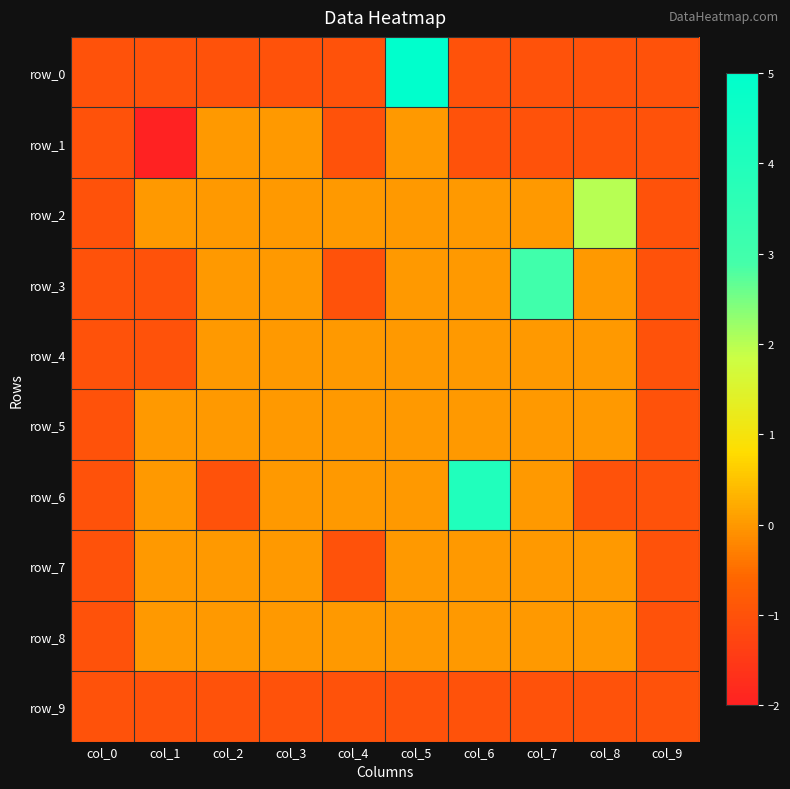

Reading left to right, extract all data points from this chart.

row_0: col_0=-1	col_1=-1	col_2=-1	col_3=-1	col_4=-1	col_5=5	col_6=-1	col_7=-1	col_8=-1	col_9=-1
row_1: col_0=-1	col_1=-2	col_2=0	col_3=0	col_4=-1	col_5=0	col_6=-1	col_7=-1	col_8=-1	col_9=-1
row_2: col_0=-1	col_1=0	col_2=0	col_3=0	col_4=0	col_5=0	col_6=0	col_7=0	col_8=2	col_9=-1
row_3: col_0=-1	col_1=-1	col_2=0	col_3=0	col_4=-1	col_5=0	col_6=0	col_7=3	col_8=0	col_9=-1
row_4: col_0=-1	col_1=-1	col_2=0	col_3=0	col_4=0	col_5=0	col_6=0	col_7=0	col_8=0	col_9=-1
row_5: col_0=-1	col_1=0	col_2=0	col_3=0	col_4=0	col_5=0	col_6=0	col_7=0	col_8=0	col_9=-1
row_6: col_0=-1	col_1=0	col_2=-1	col_3=0	col_4=0	col_5=0	col_6=4	col_7=0	col_8=-1	col_9=-1
row_7: col_0=-1	col_1=0	col_2=0	col_3=0	col_4=-1	col_5=0	col_6=0	col_7=0	col_8=0	col_9=-1
row_8: col_0=-1	col_1=0	col_2=0	col_3=0	col_4=0	col_5=0	col_6=0	col_7=0	col_8=0	col_9=-1
row_9: col_0=-1	col_1=-1	col_2=-1	col_3=-1	col_4=-1	col_5=-1	col_6=-1	col_7=-1	col_8=-1	col_9=-1